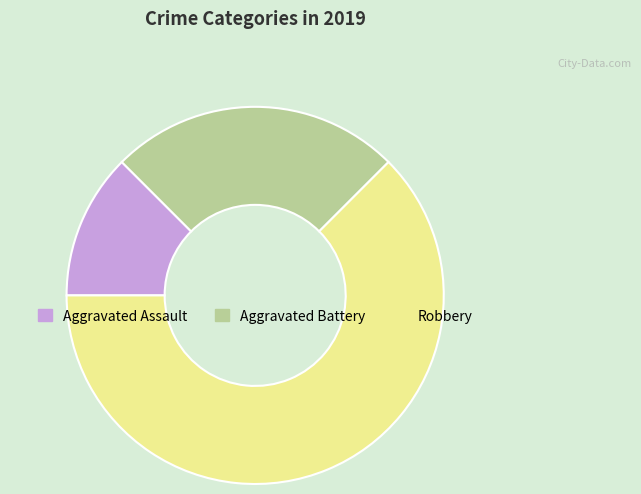

Count the number of slices in the pie.

3